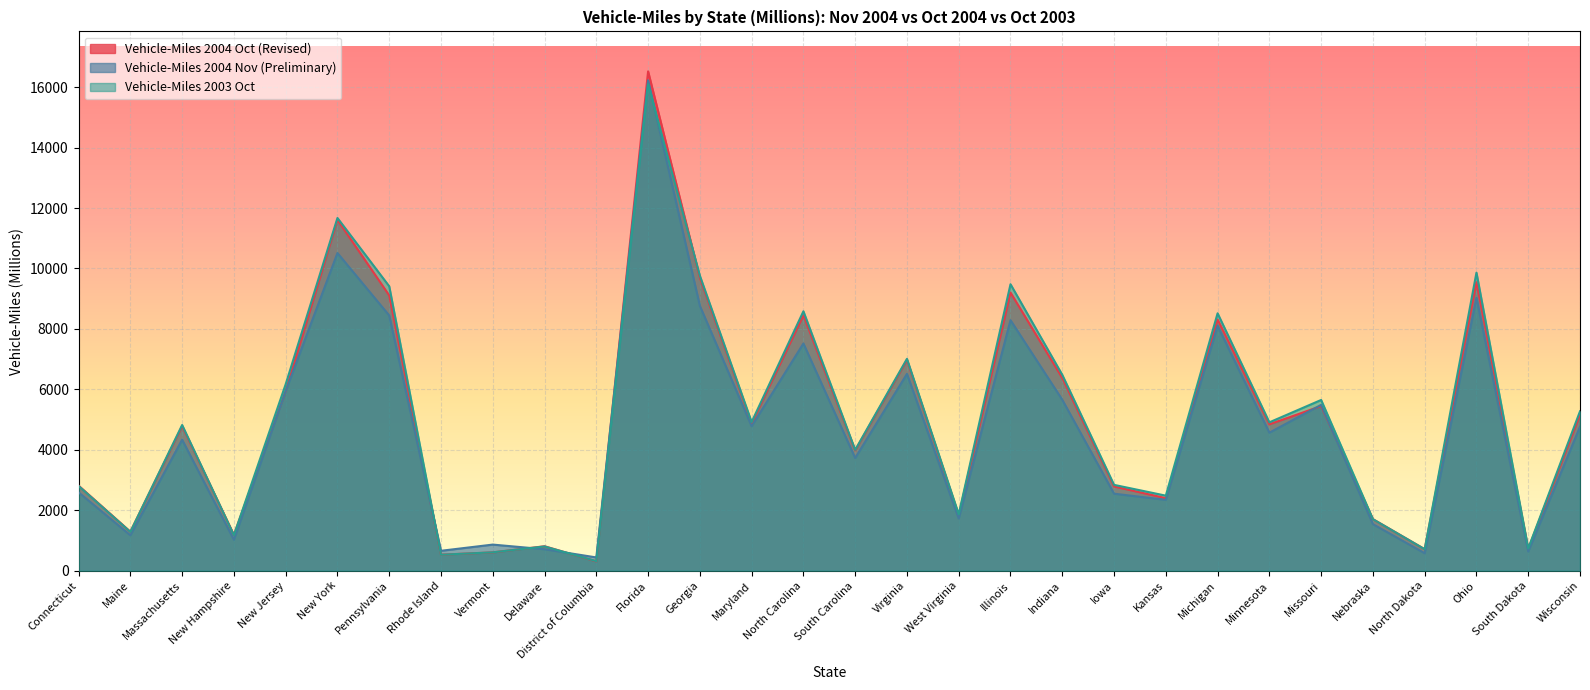

Which category has the lowest value across all series?

District of Columbia